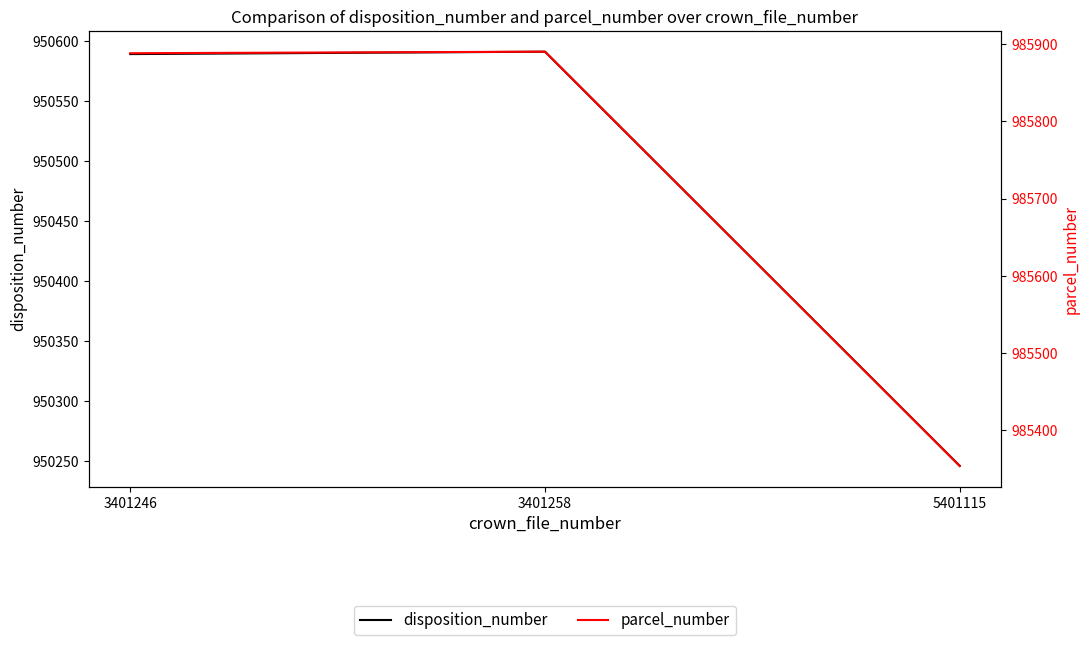

True or false: parcel_number has a value of 985354 at 5401115.

True